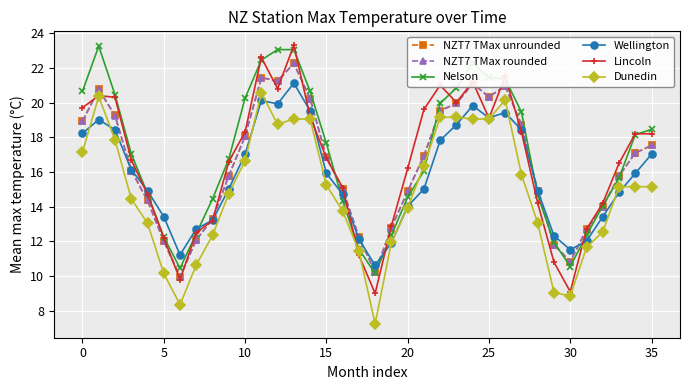

True or false: Dunedin and NZT7 TMax unrounded intersect in this chart.

False